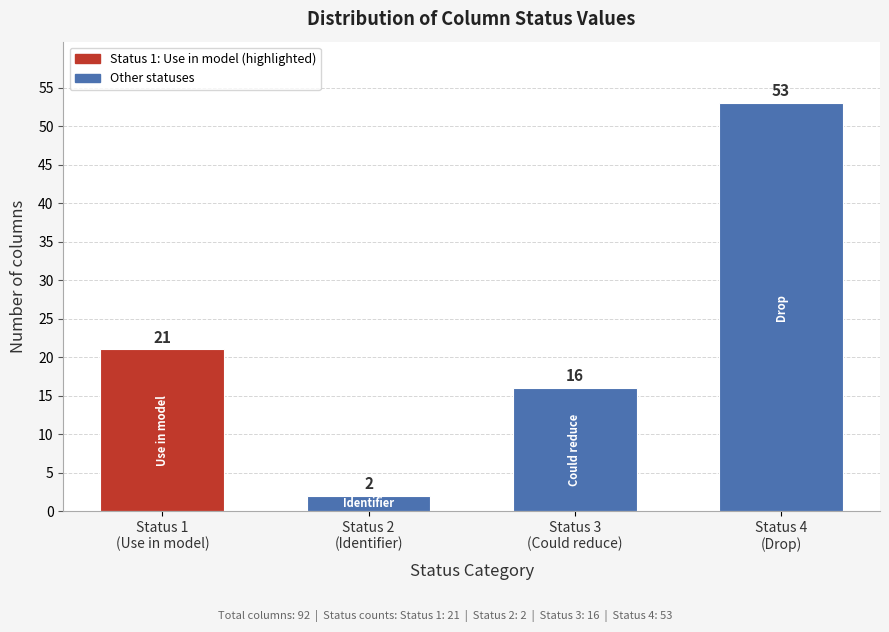

Reading left to right, what are all the values shown in this chart?

21	2	16	53